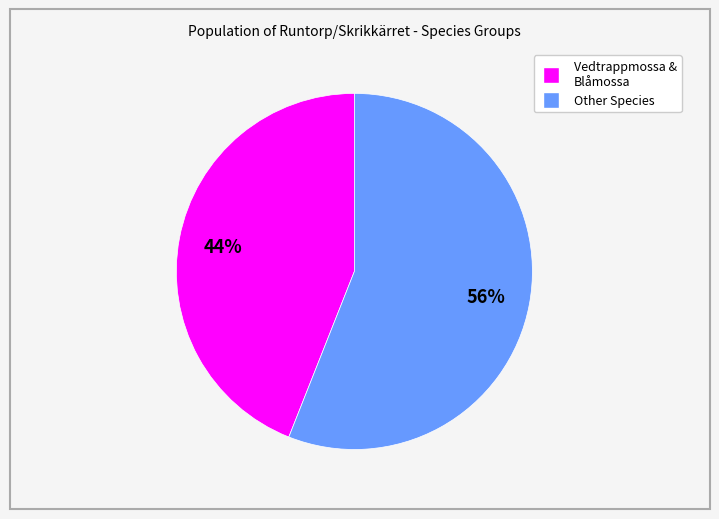

To the nearest percent, what is the average slice percentage?

50%